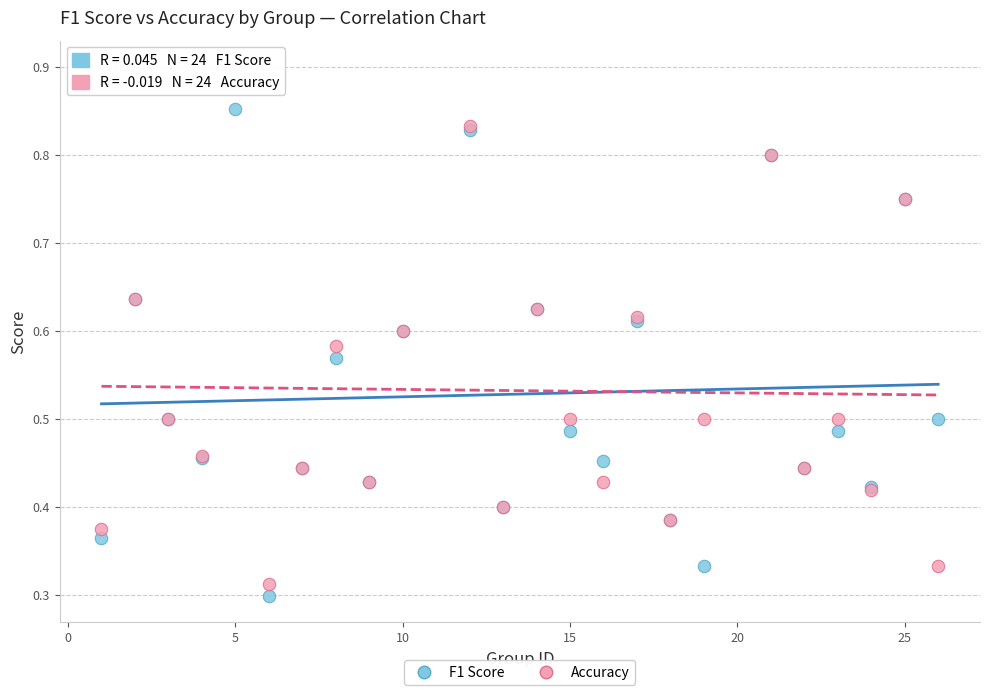

Which series contains the highest Y value?

Accuracy